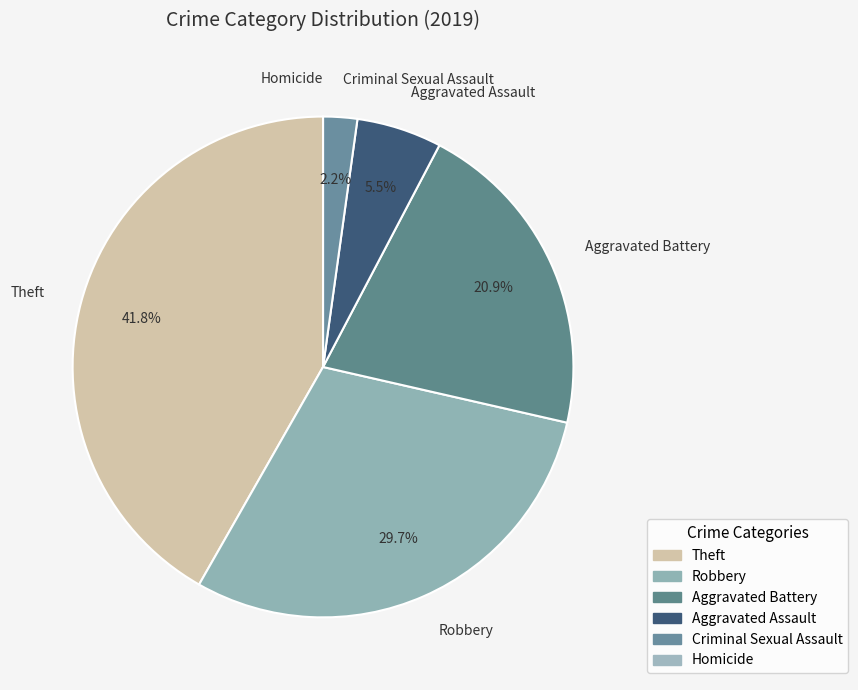

What is the smallest slice in the pie chart?

Homicide